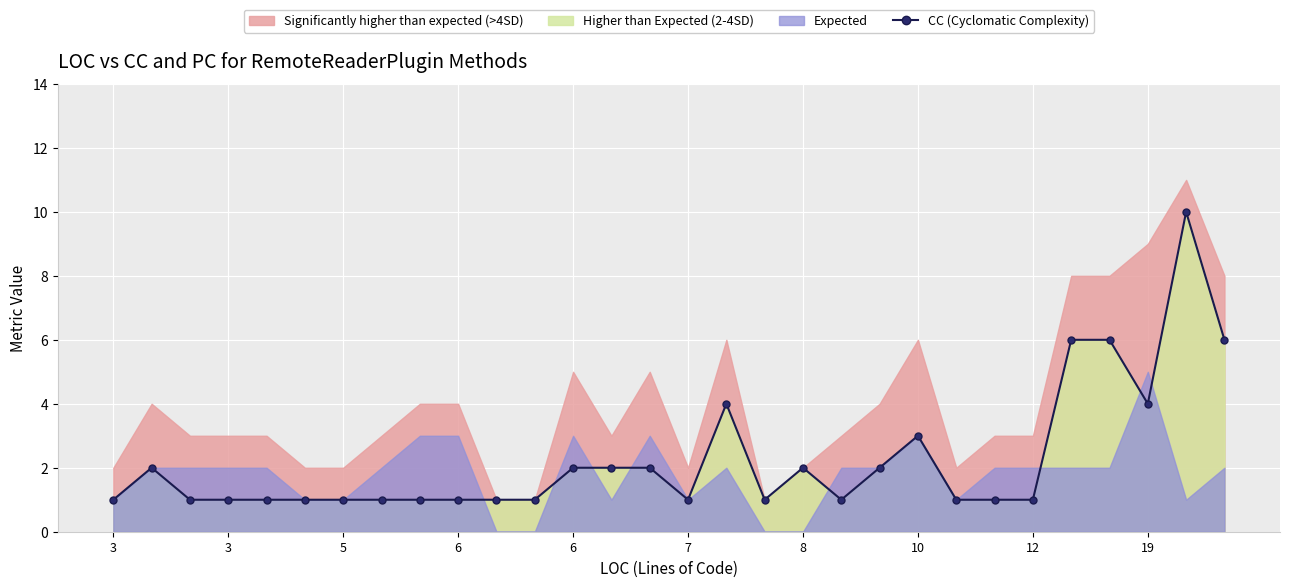

What is the value of the 22nd point from the left?

3